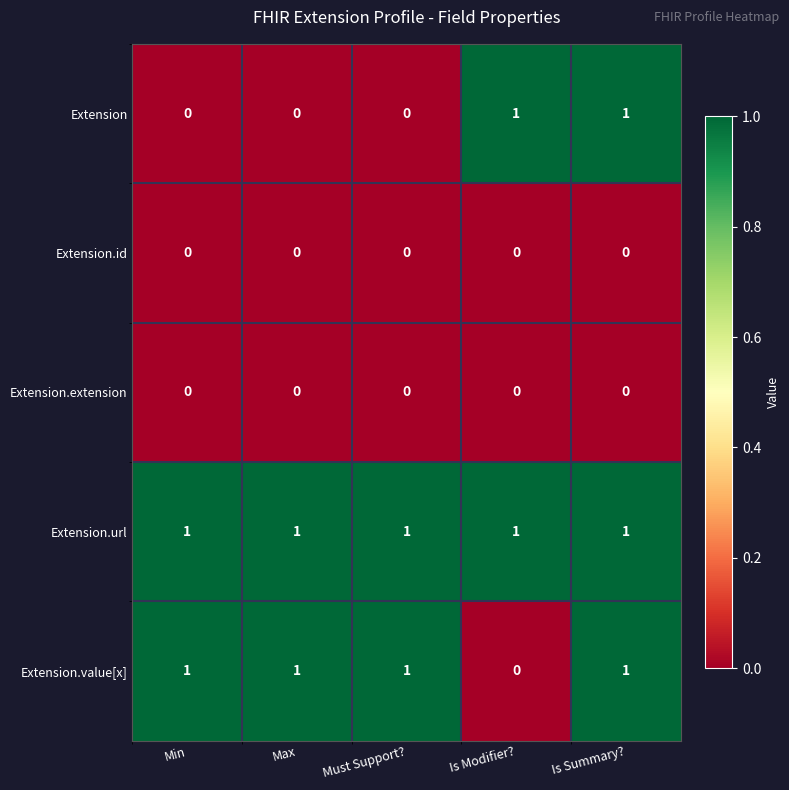

The value of Extension at Max is 1. True or false?

False